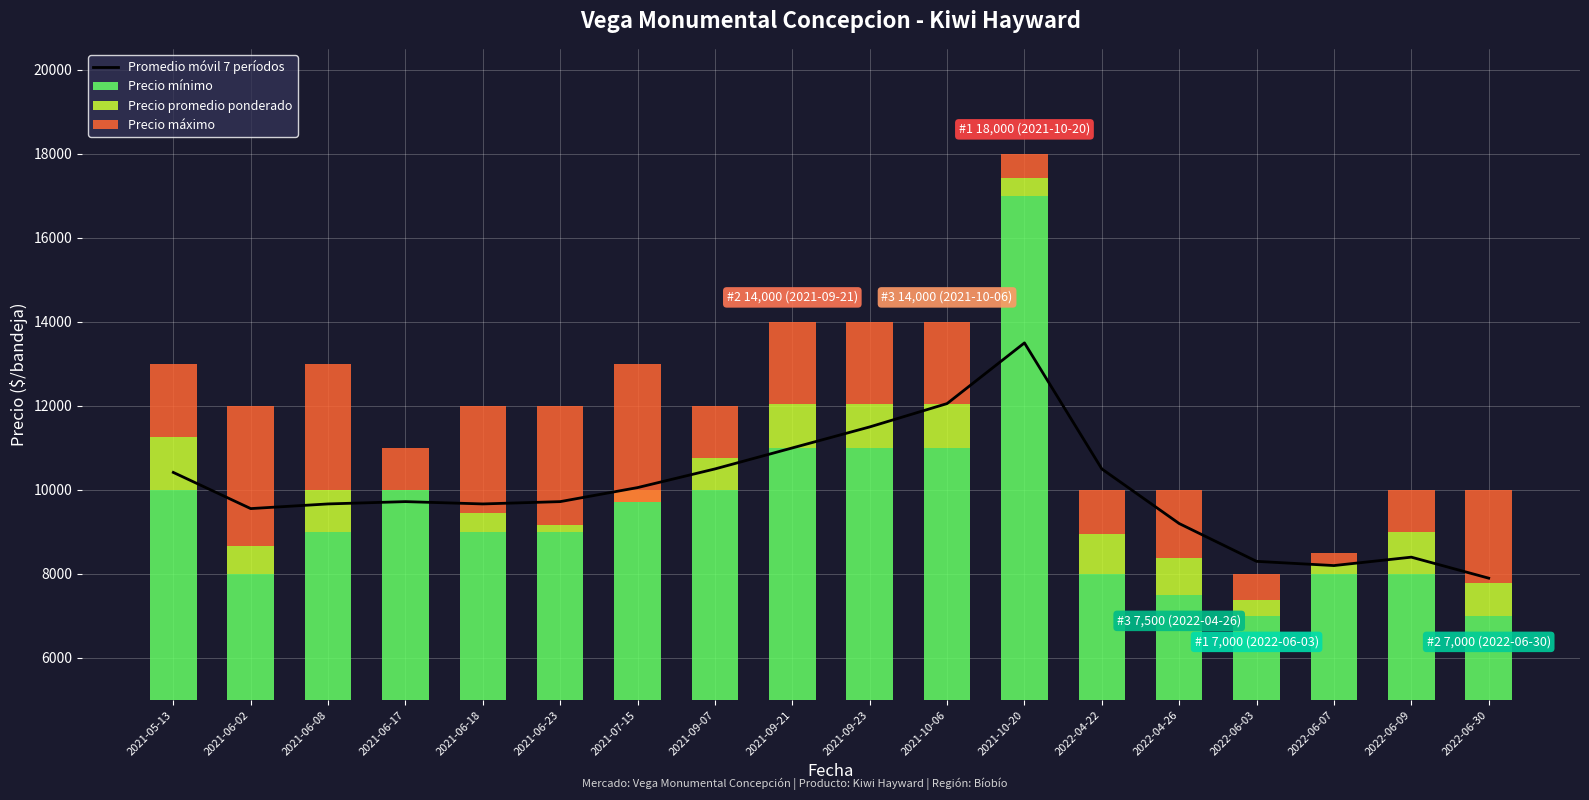

Reading left to right, extract all data points from this chart.

Promedio móvil 7 períodos: 2021-05-13=10417	2021-06-02=9556	2021-06-08=9667	2021-06-17=9722	2021-06-18=9667	2021-06-23=9722	2021-07-15=10056	2021-09-07=10500	2021-09-21=11000	2021-09-23=11500	2021-10-06=12056	2021-10-20=13500	2022-04-22=10500	2022-04-26=9200	2022-06-03=8300	2022-06-07=8200	2022-06-09=8400	2022-06-30=7900
Precio mínimo: 2021-05-13=10000	2021-06-02=8000	2021-06-08=9000	2021-06-17=10000	2021-06-18=9000	2021-06-23=9000	2021-07-15=10000	2021-09-07=10000	2021-09-21=11000	2021-09-23=11000	2021-10-06=11000	2021-10-20=17000	2022-04-22=8000	2022-04-26=7500	2022-06-03=7000	2022-06-07=8000	2022-06-09=8000	2022-06-30=7000
Precio promedio ponderado: 2021-05-13=1250	2021-06-02=667	2021-06-08=1000	2021-06-17=0	2021-06-18=444	2021-06-23=167	2021-07-15=-278	2021-09-07=750	2021-09-21=1056	2021-09-23=1056	2021-10-06=1056	2021-10-20=429	2022-04-22=944	2022-04-26=889	2022-06-03=389	2022-06-07=233	2022-06-09=1000	2022-06-30=778
Precio máximo: 2021-05-13=1750	2021-06-02=3333	2021-06-08=3000	2021-06-17=1000	2021-06-18=2556	2021-06-23=2833	2021-07-15=3278	2021-09-07=1250	2021-09-21=1944	2021-09-23=1944	2021-10-06=1944	2021-10-20=571	2022-04-22=1056	2022-04-26=1611	2022-06-03=611	2022-06-07=267	2022-06-09=1000	2022-06-30=2222